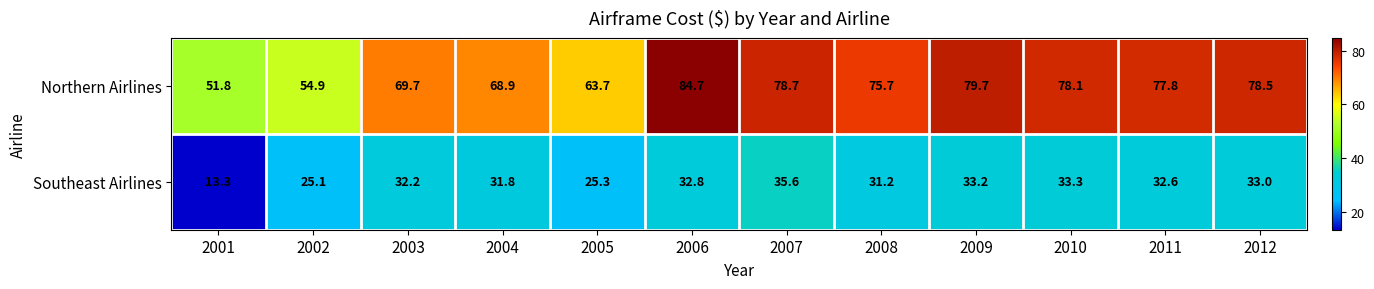

At which label does Northern Airlines first exceed 77?

2006